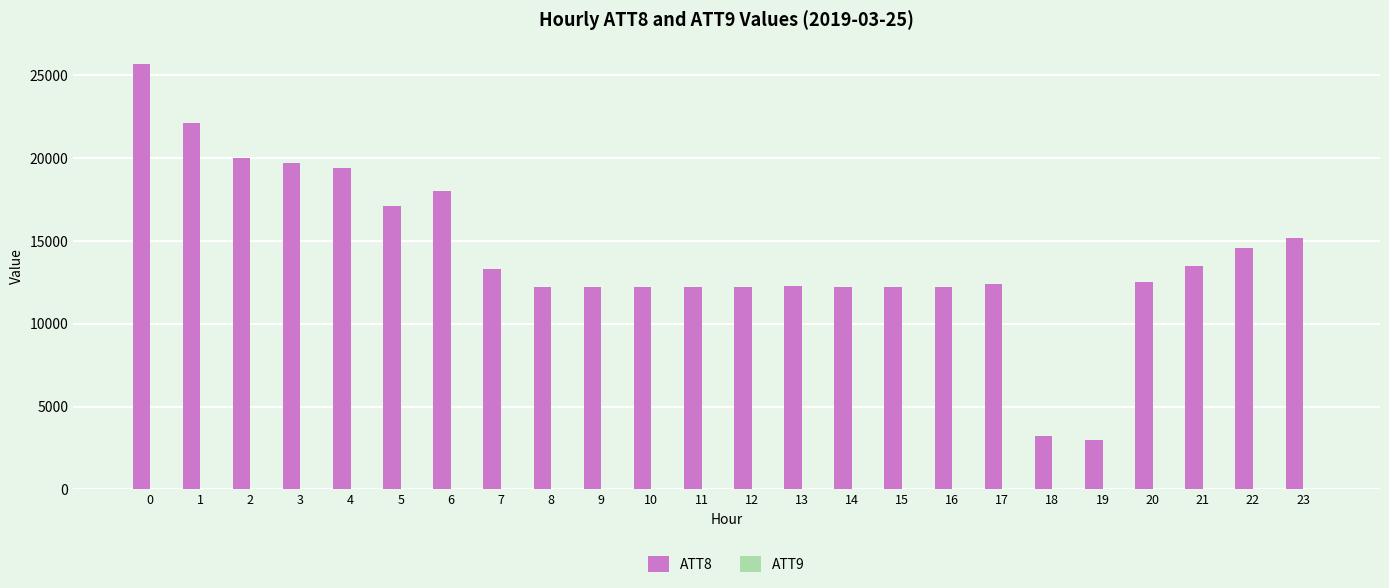

The value of ATT8 at 12 is 12200.0. True or false?

True